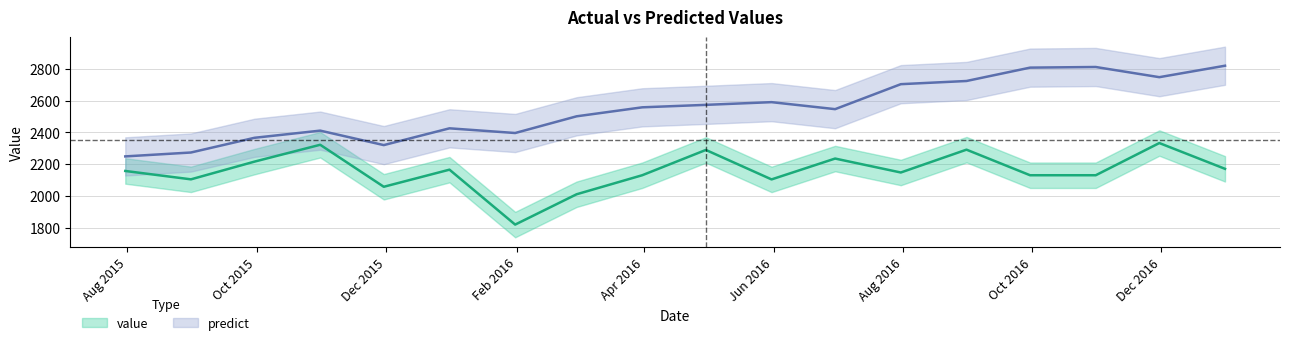

At which category does predict reach its first local valley?

2015-11-30